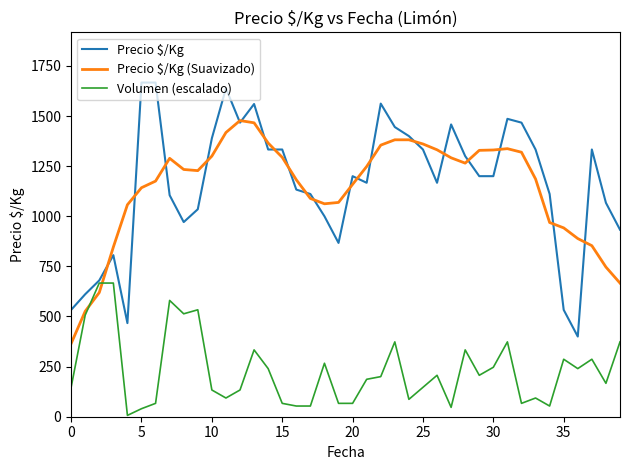

True or false: Volumen (escalado) has more than 1 interior local peaks.

True